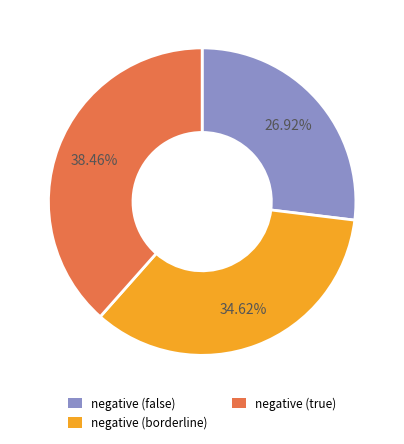

Count the number of slices in the pie.

3